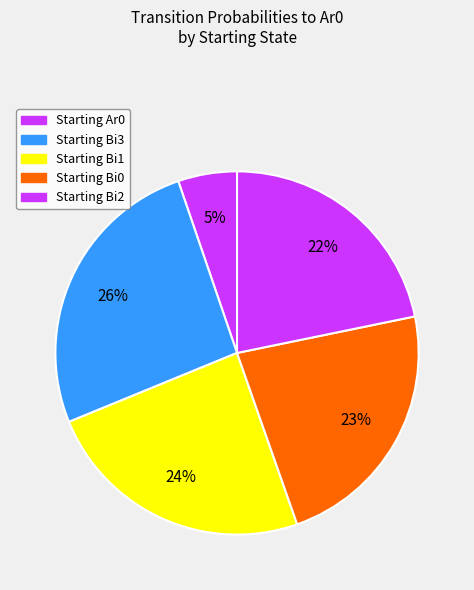

Count the number of slices in the pie.

5